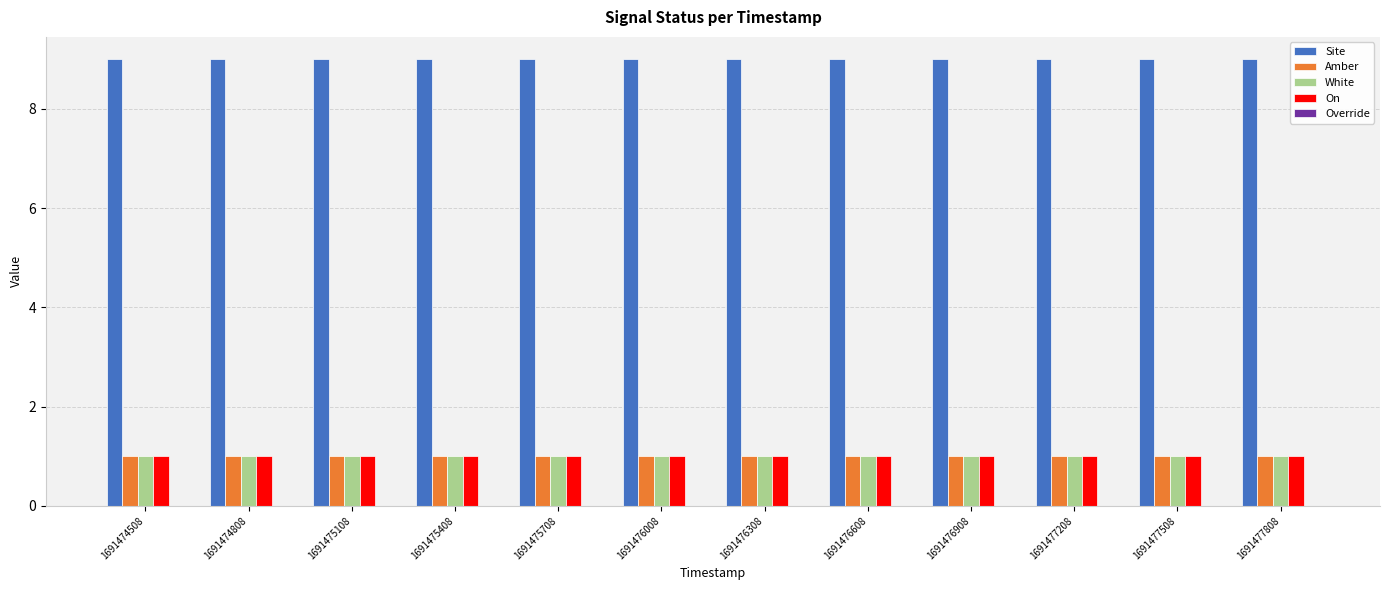

The White series shows 0 at 1691477508. True or false?

False